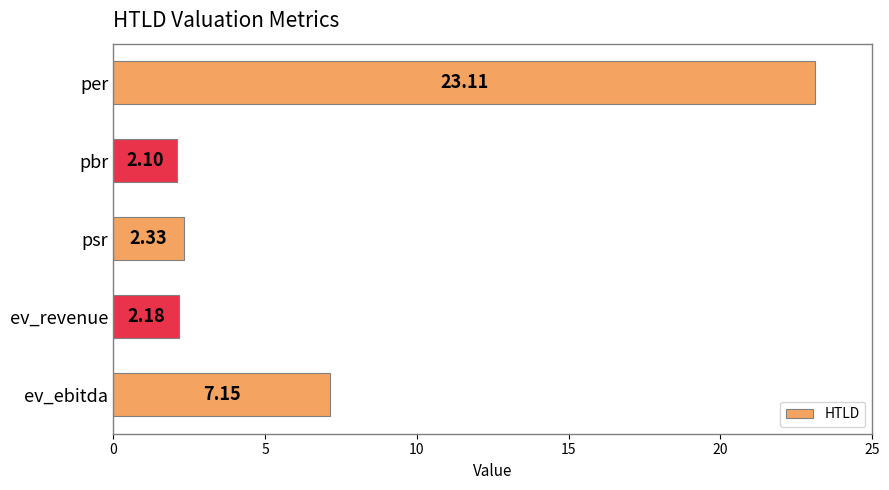

Rank the categories by value from lowest to highest.

pbr, ev_revenue, psr, ev_ebitda, per